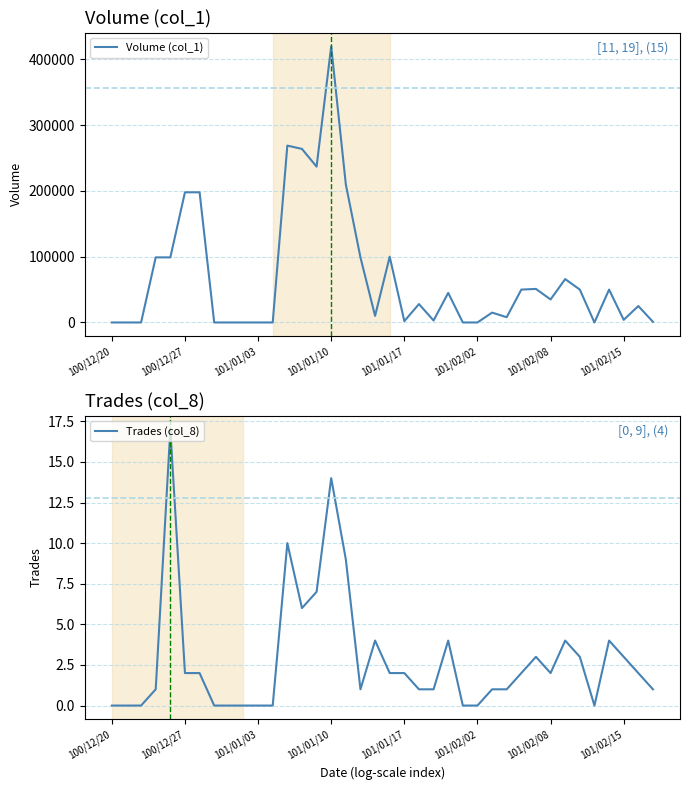

True or false: Volume (col_1) has a value of 51000 at 29.

True